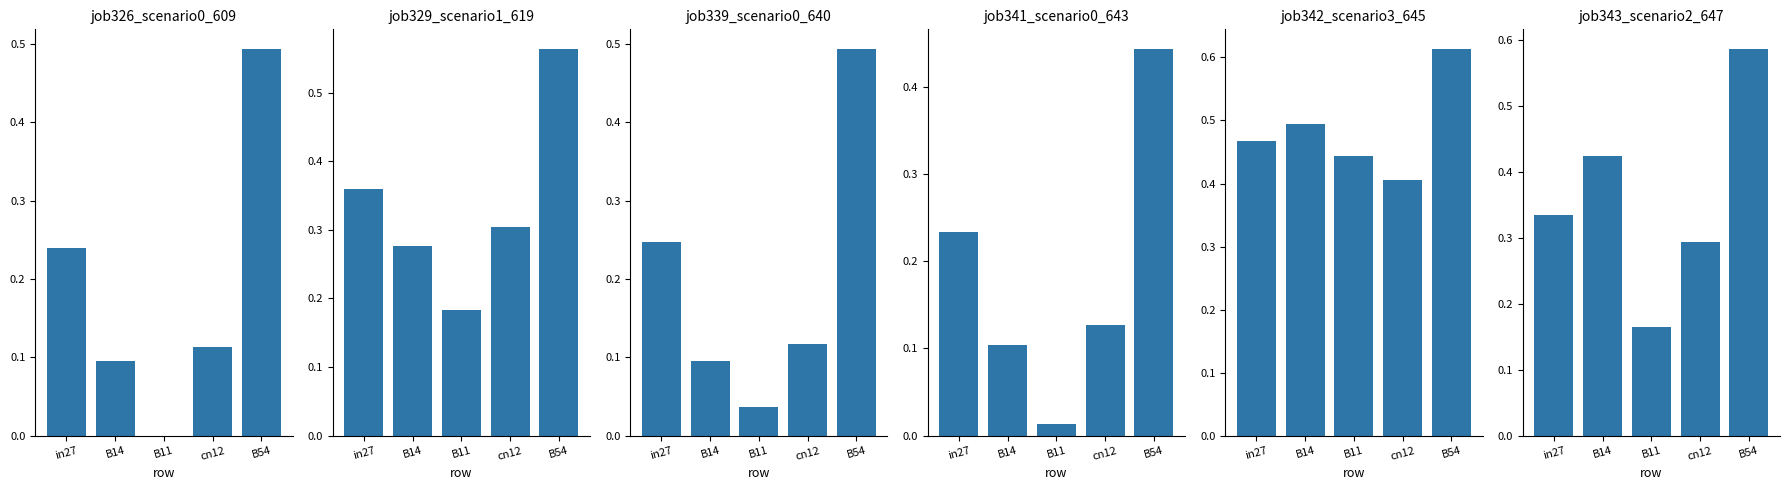

Which series changed the most between B11 and B54?

job326_scenario0_609